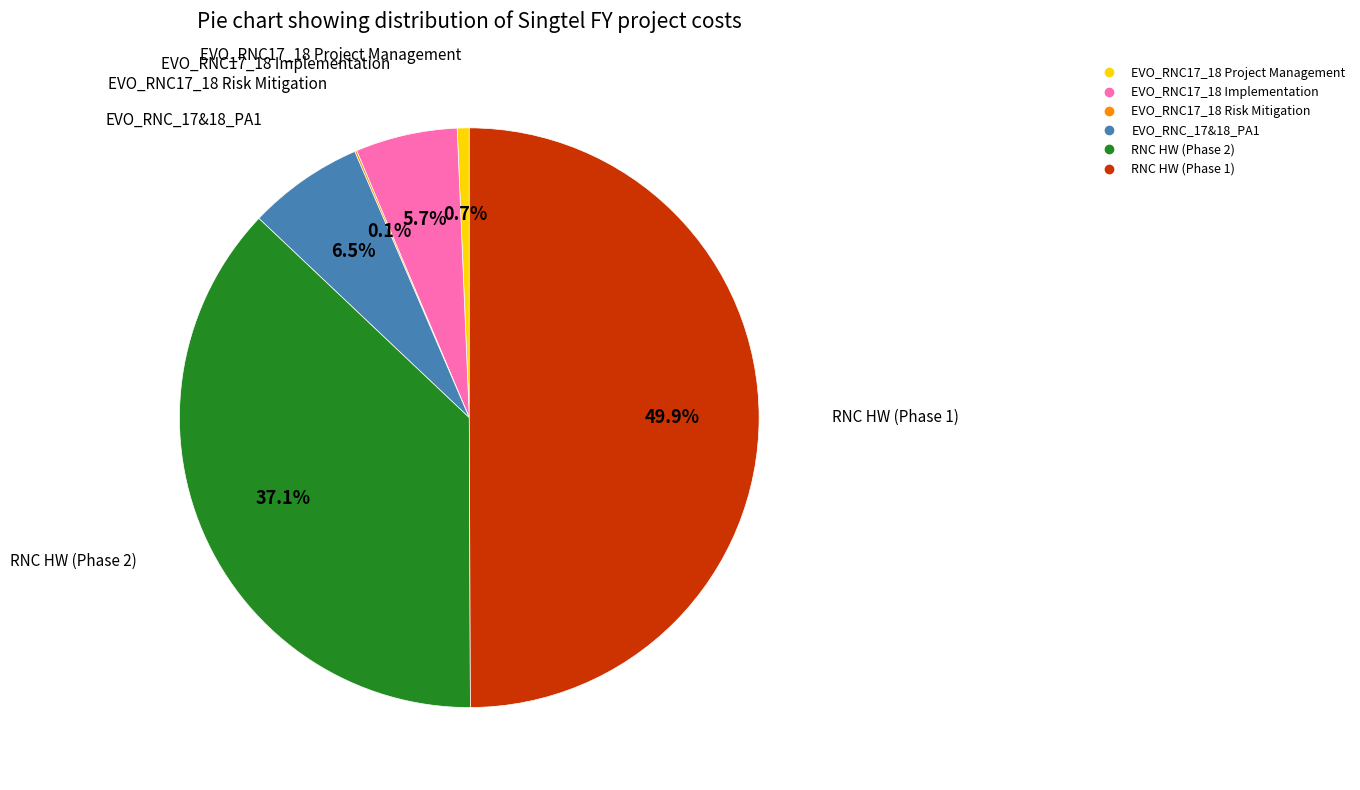

True or false: EVO_RNC17_18 Project Management accounts for 1% of the total.

True